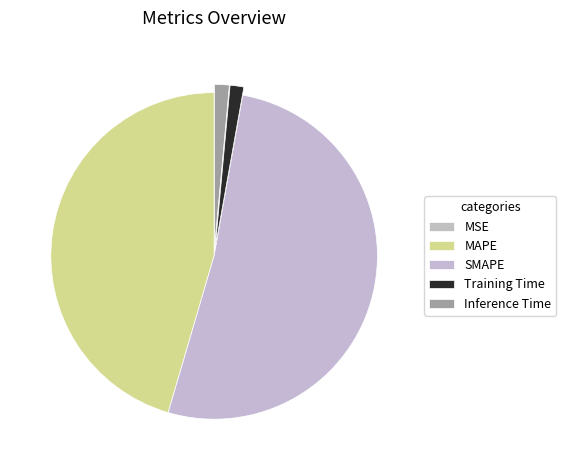

What is the change in value from MAPE to SMAPE?

+3.3